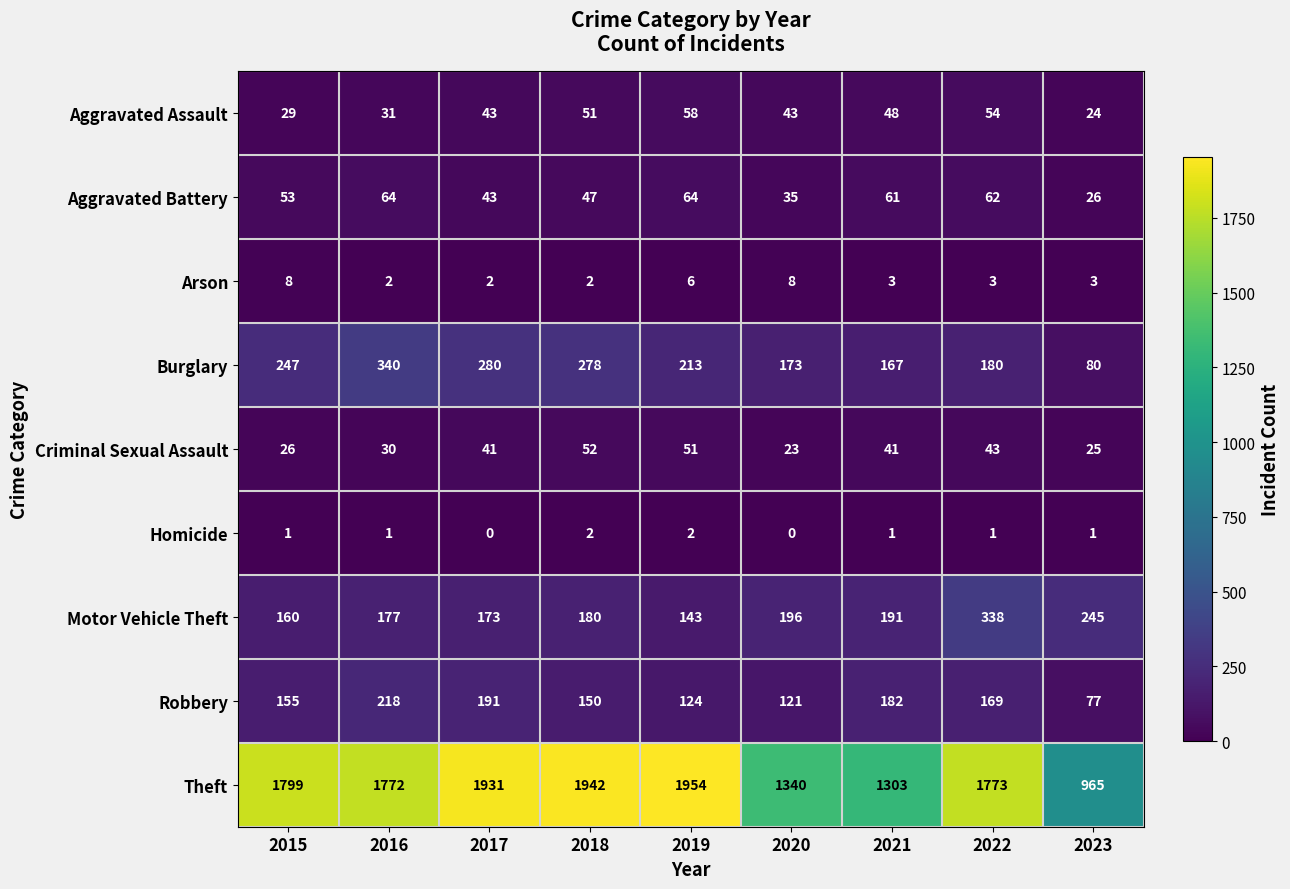

Count the number of data series in this chart.

9